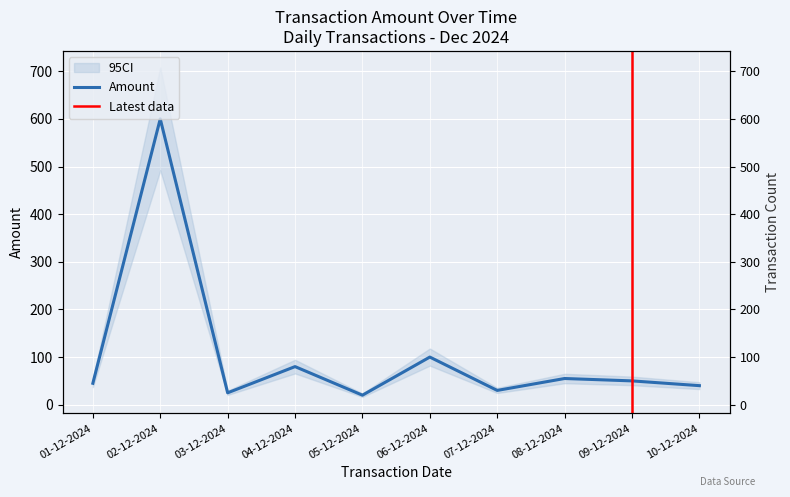

List the labels in order of value, smallest first.

05-12-2024, 03-12-2024, 07-12-2024, 10-12-2024, 01-12-2024, 09-12-2024, 08-12-2024, 04-12-2024, 06-12-2024, 02-12-2024